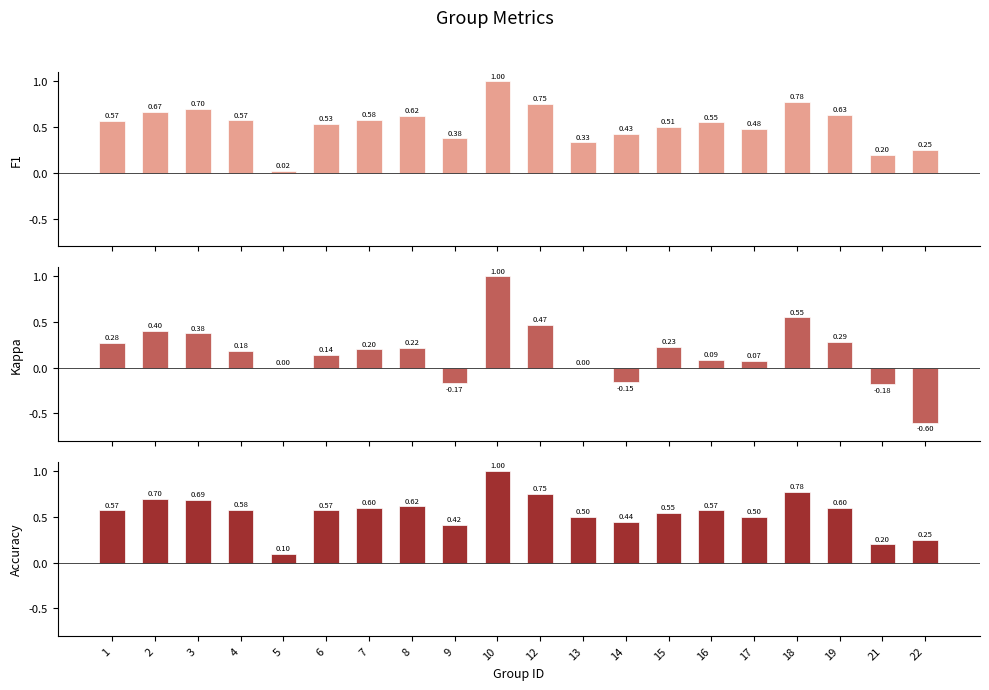

What is the value of the Kappa bar at the 15th from the left?

0.1